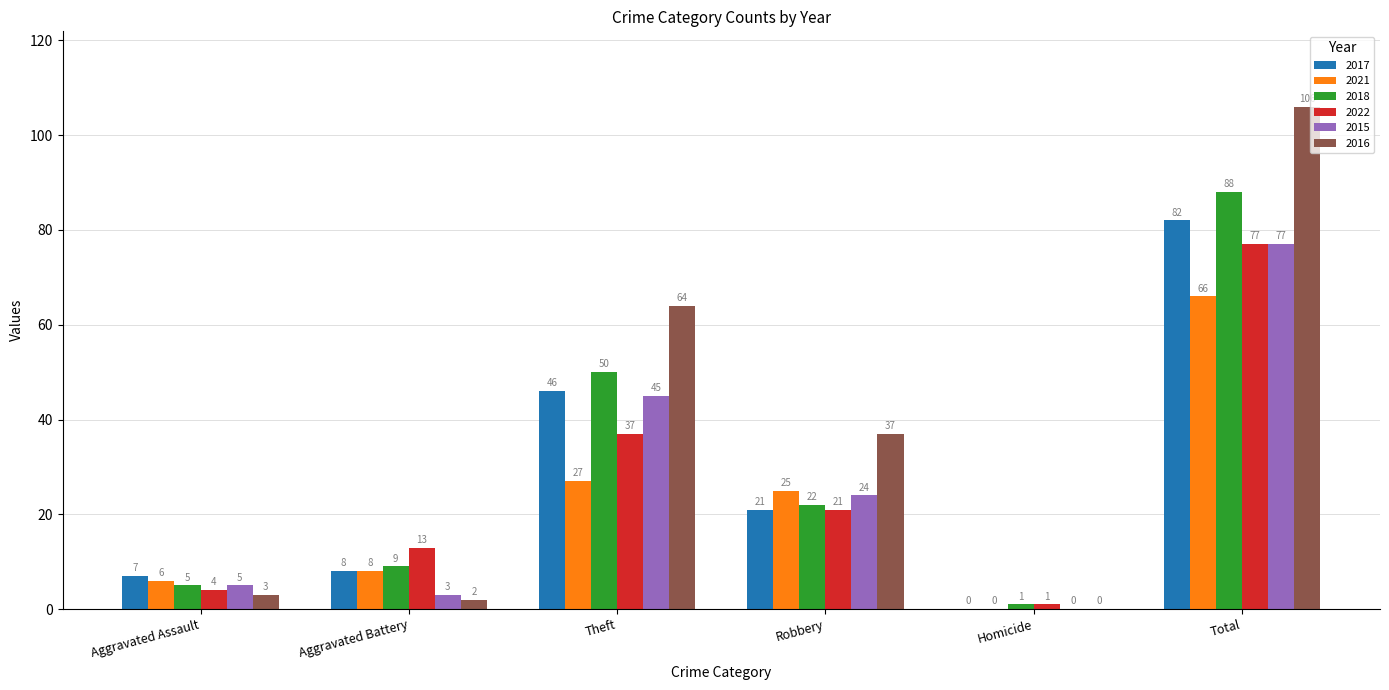

Is it true that 2018 equals 3 at Aggravated Battery?

False